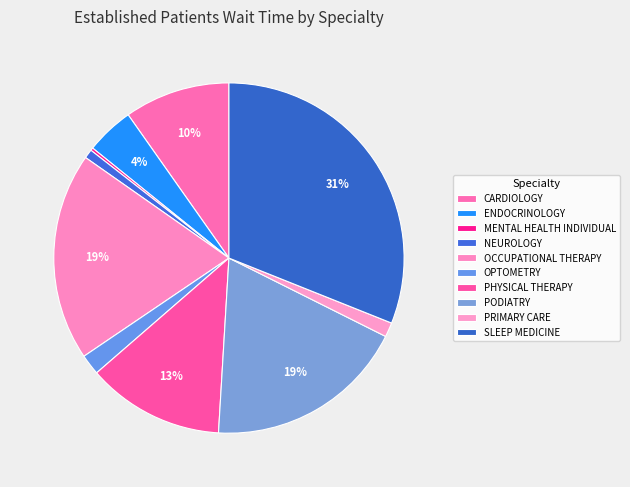

To the nearest percent, what is the combined percentage of CARDIOLOGY and PODIATRY?

28%